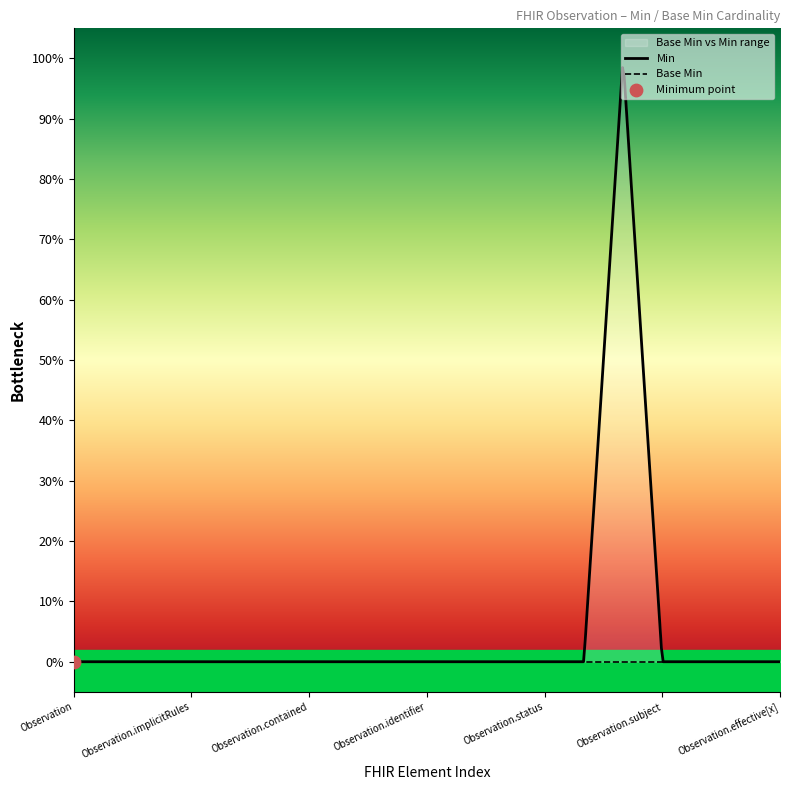

Which series contains the highest Y value?

Min